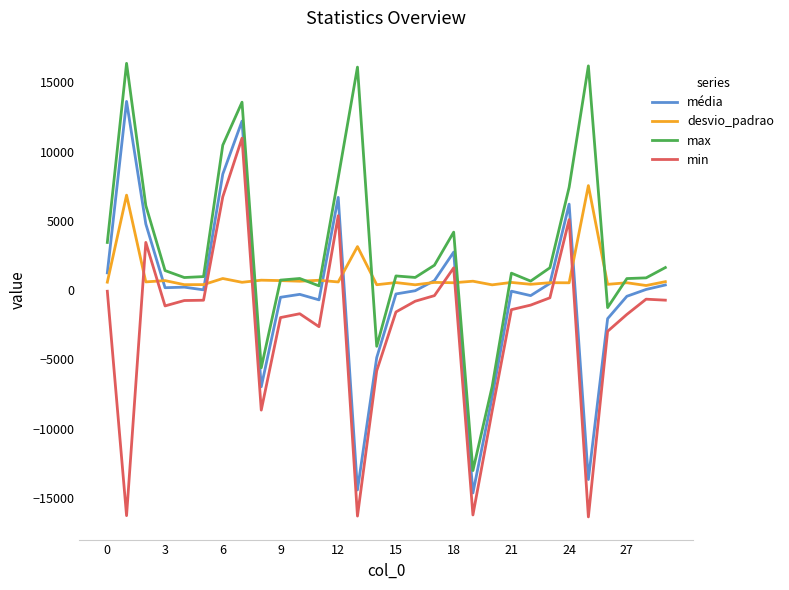

List the series in order of their overall mean, highest first.

max, desvio_padrao, média, min